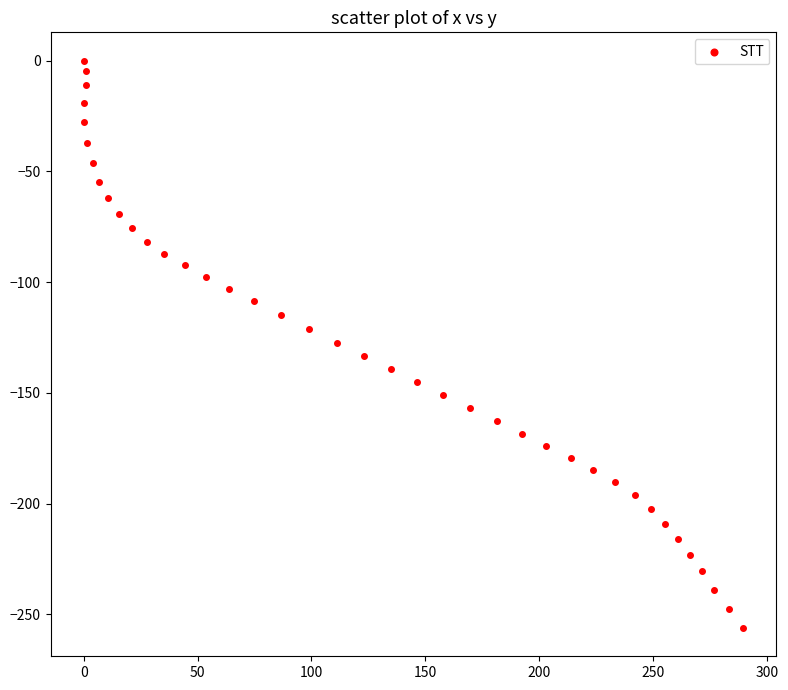

What is the range of X values (max minus min)?

289.6